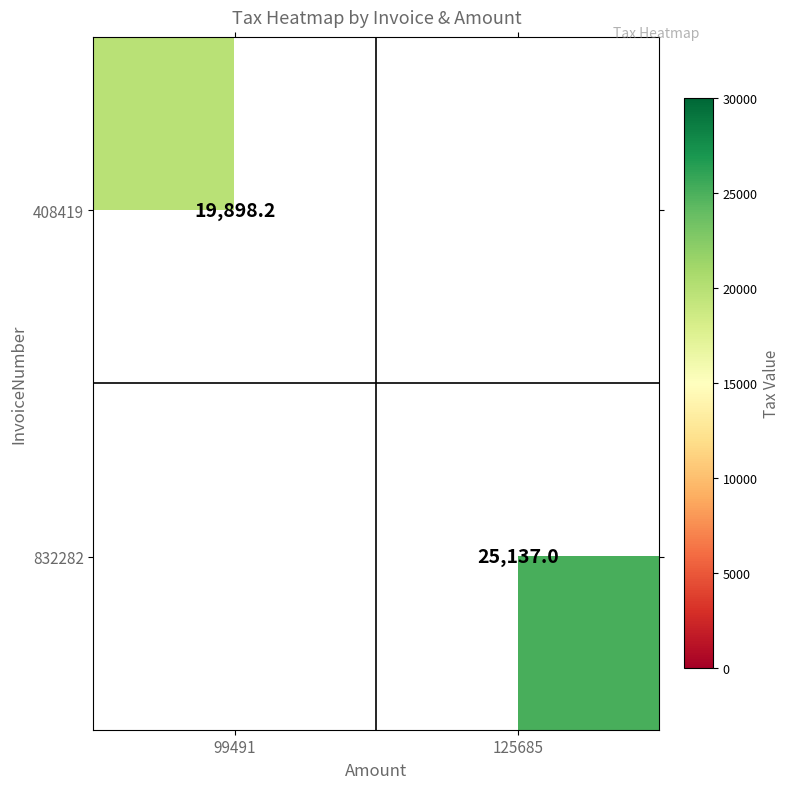

Is it true that 408419 equals 34107.8 at 99491?

False